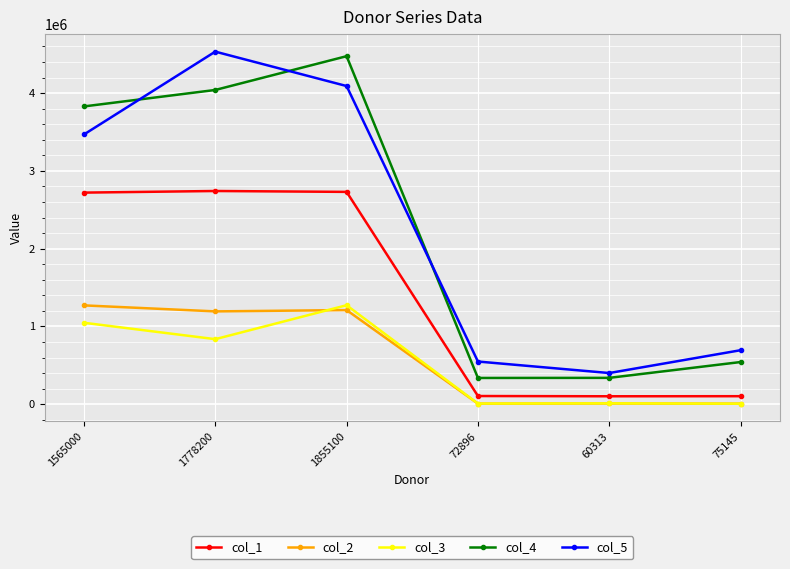

At how many categories does at least one series exceed 184870?

6